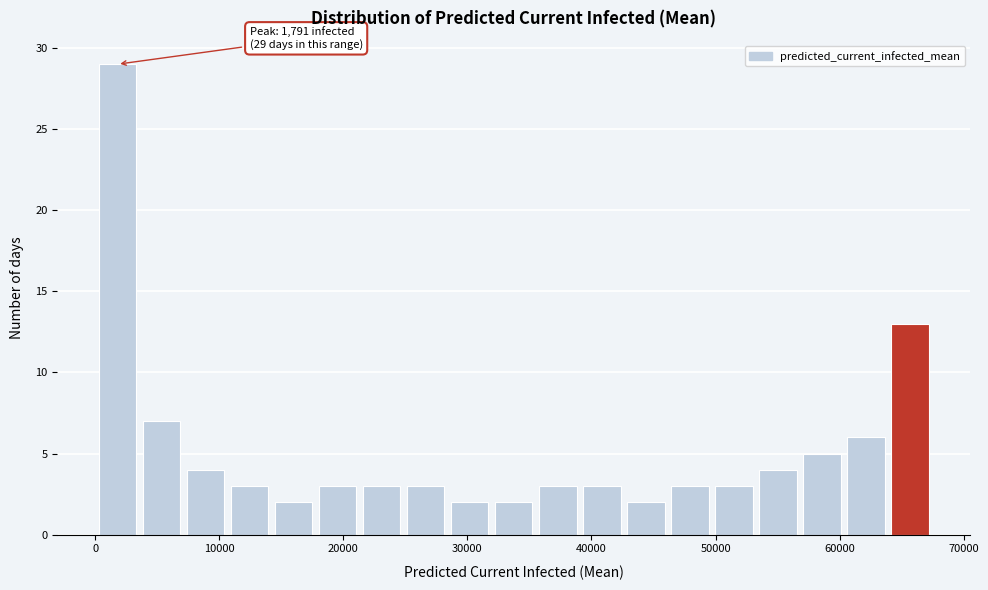

Read against the x-axis, roughly where is the centre of the tallest bar?

2000